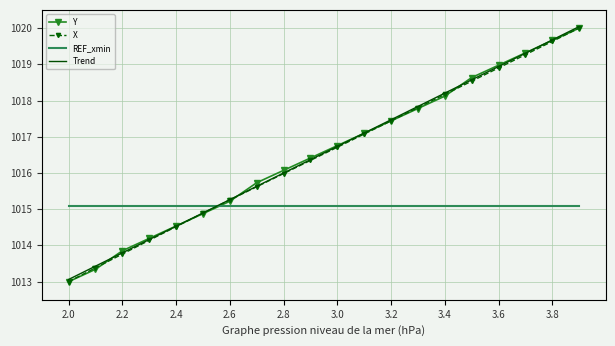

After their last crossing, which series has the higher values: REF_xmin or Trend?

Trend